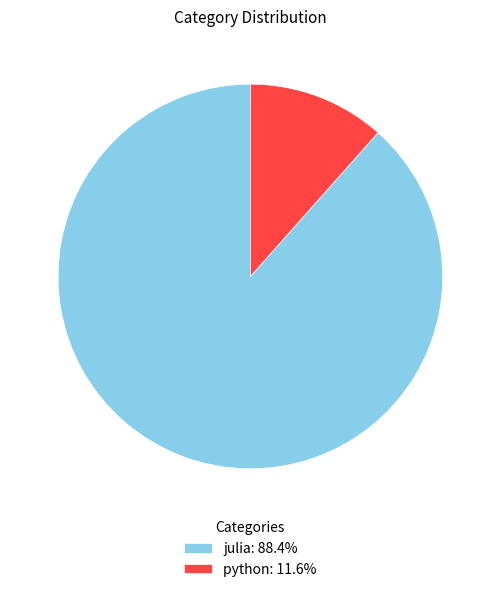

Does python represent more than half of the total?

No